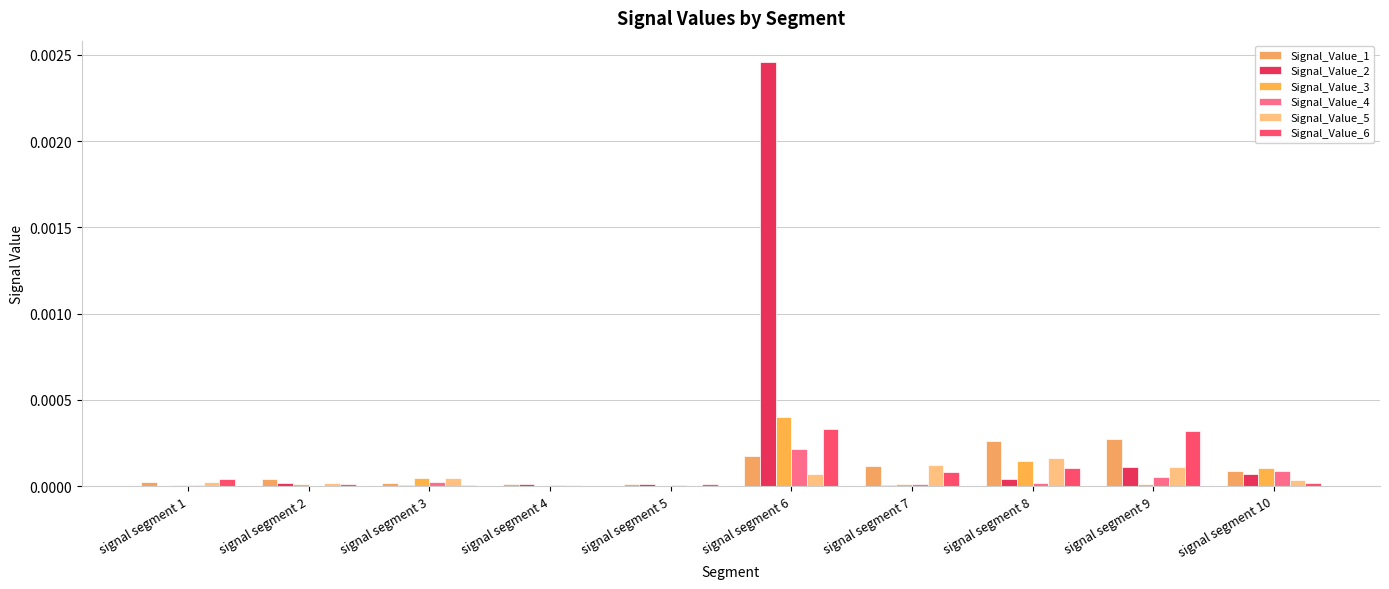

Which has a higher value, signal segment 6 or signal segment 10?

signal segment 6